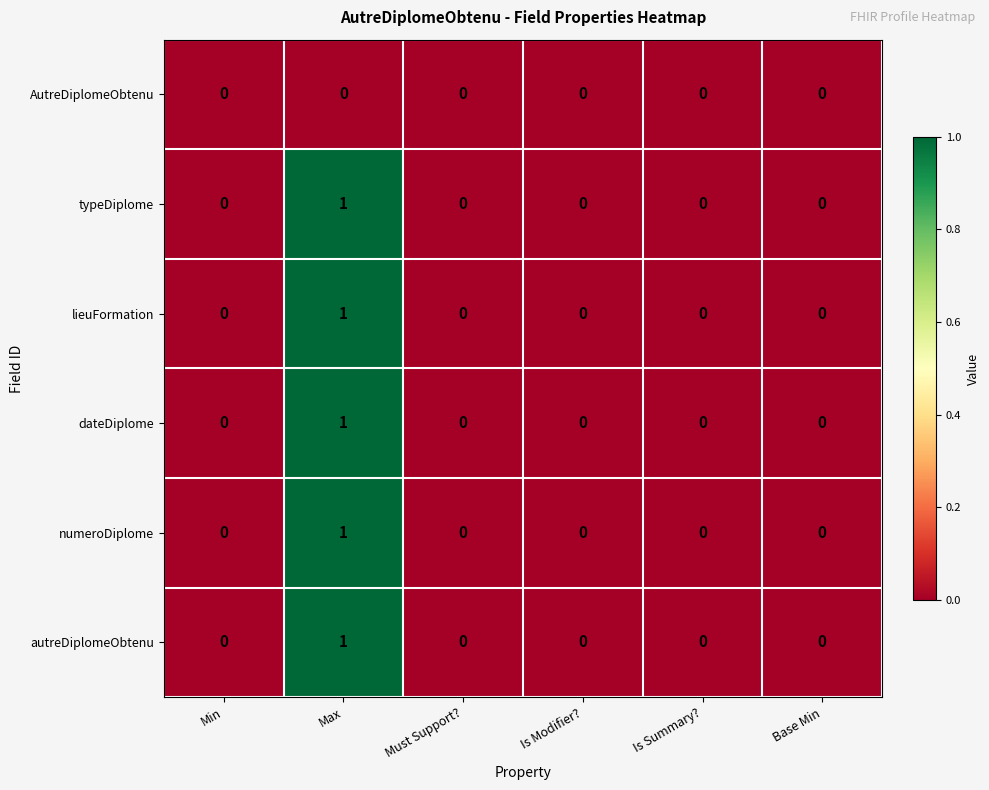

The numeroDiplome series shows -1 at Base Min. True or false?

False